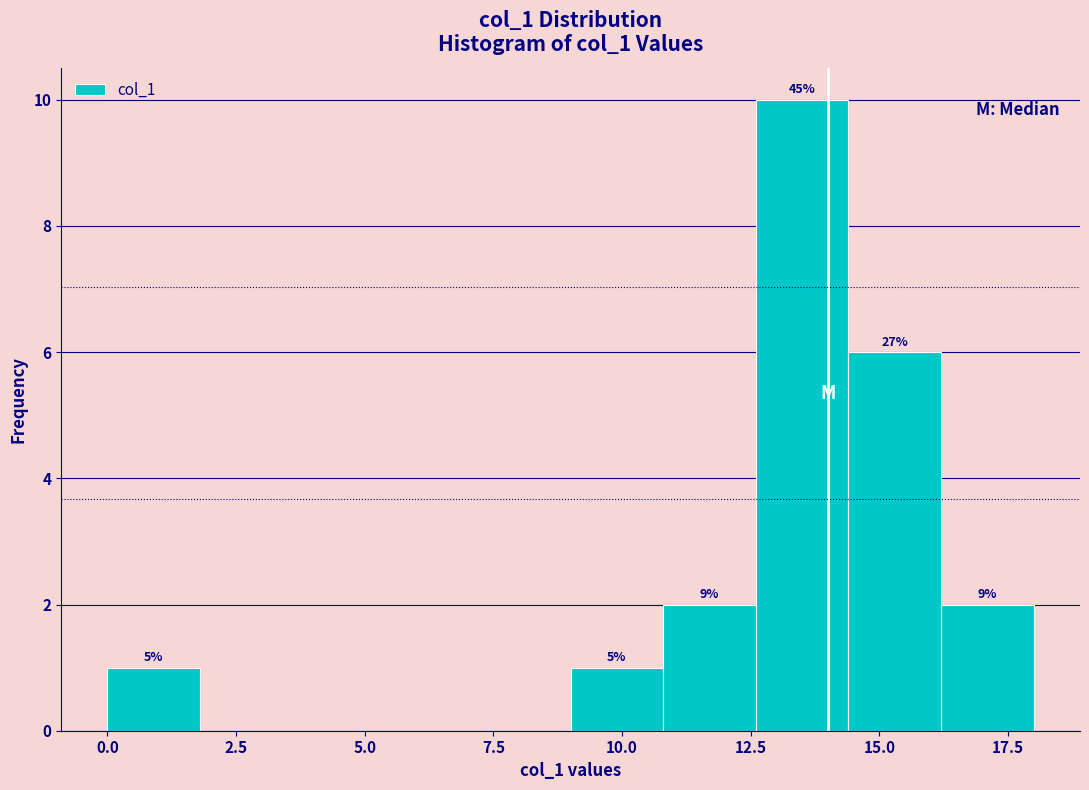

Around what value on the x-axis is the tallest bar? Give the approximate position of its centre, as read against the axis.

13.5